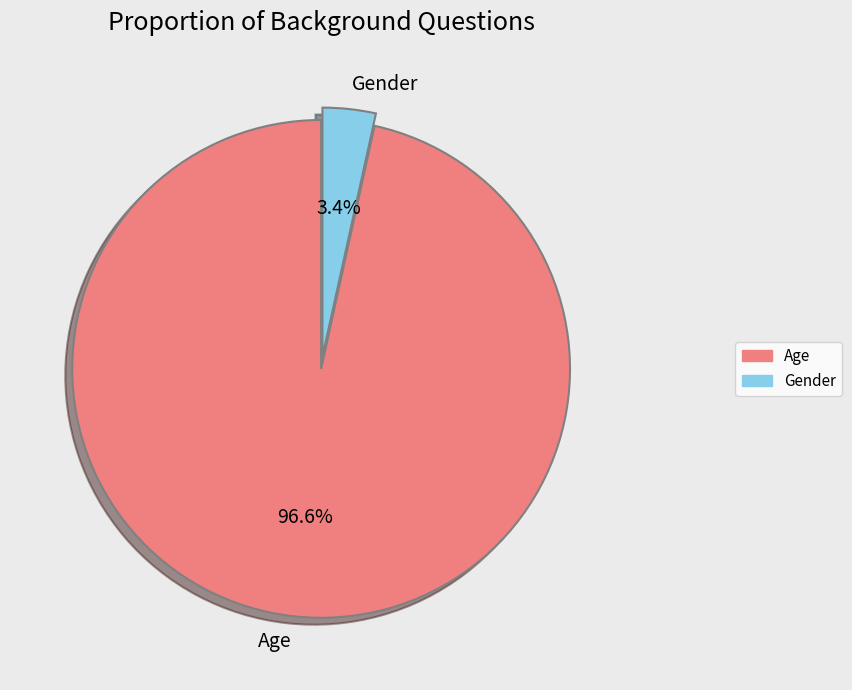

To the nearest percent, what is the combined percentage of Gender and Age?

100%